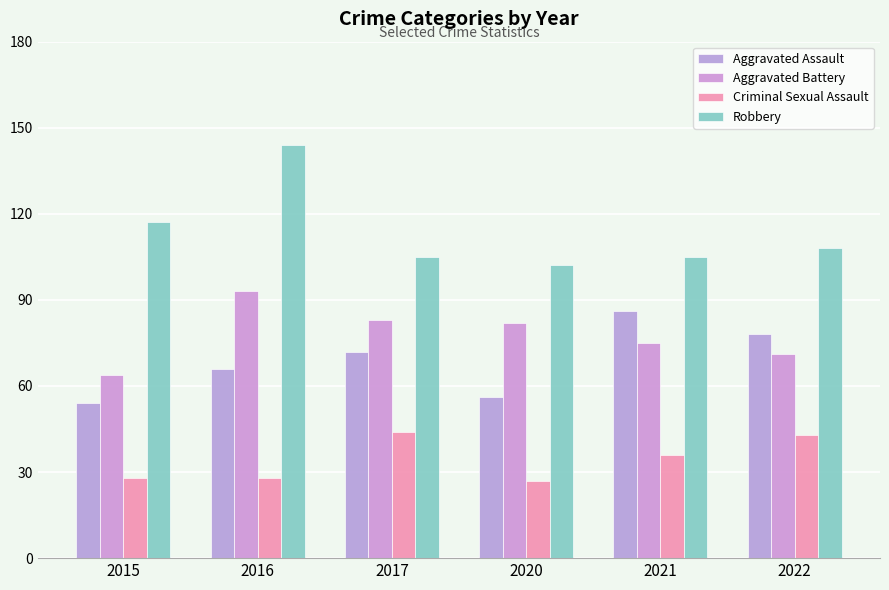

How many bars are there in total?

24